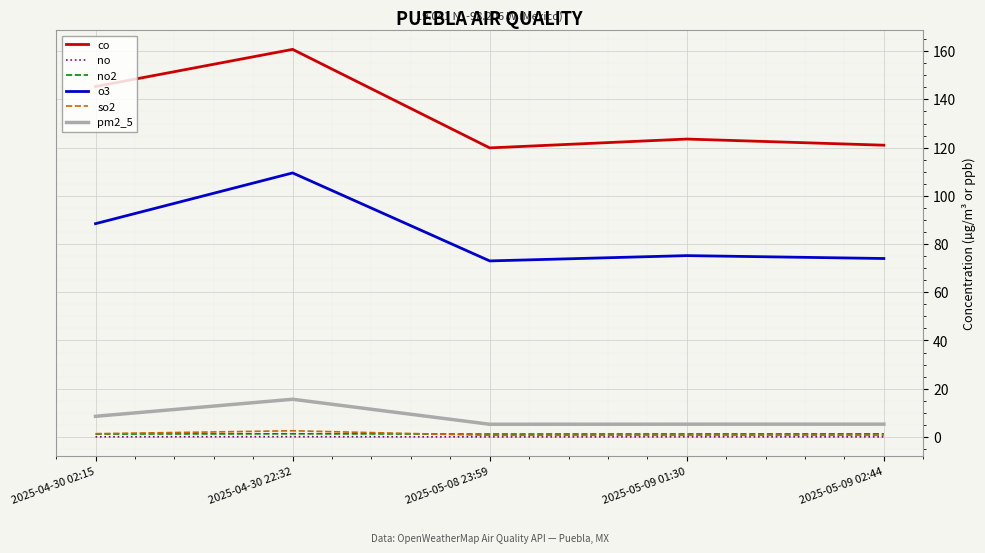

Between 2025-04-30 02:15 and 2025-05-09 01:30, which series saw the biggest shift?

co